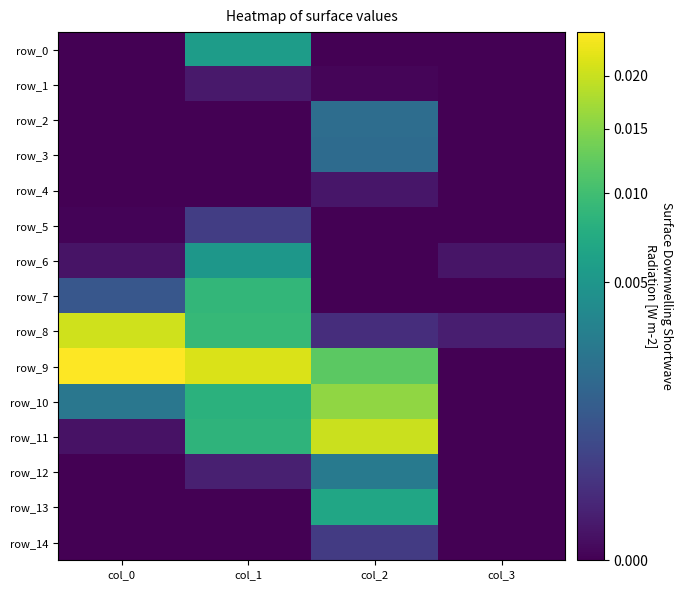

How many values in row_13 are above zero?

1